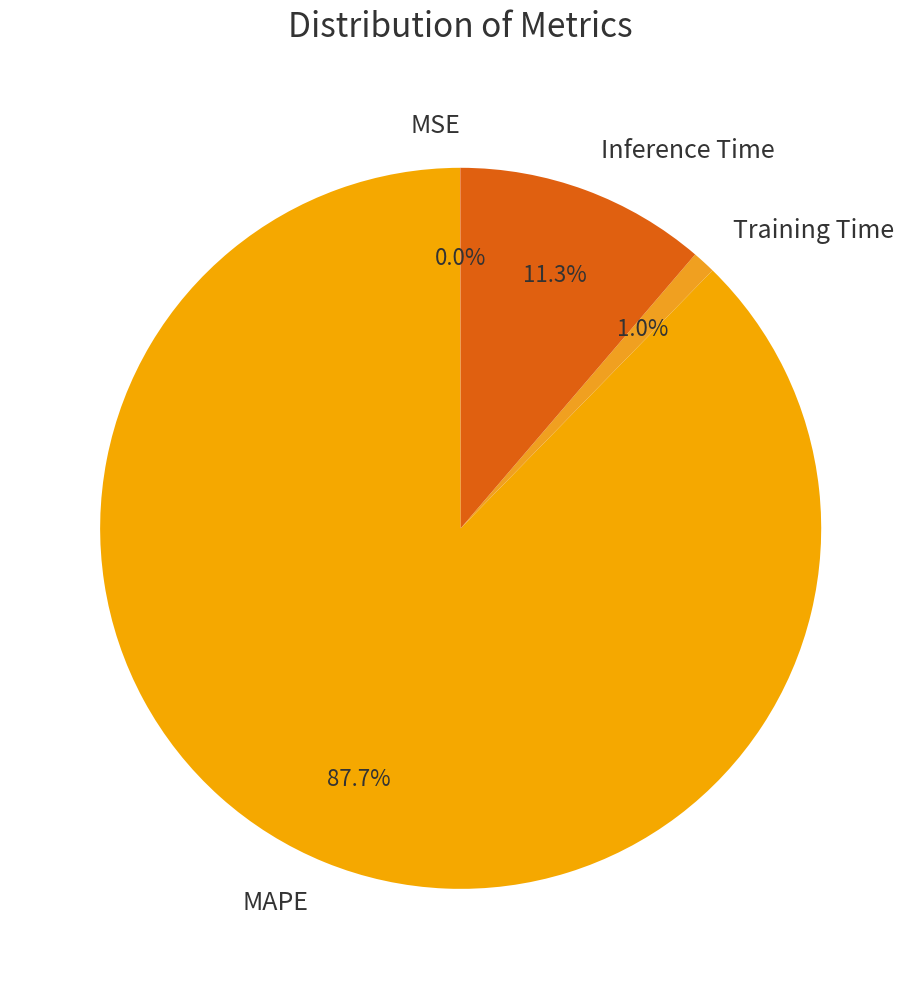

Combined, what portion of the pie is Training Time and Inference Time?

12.3%